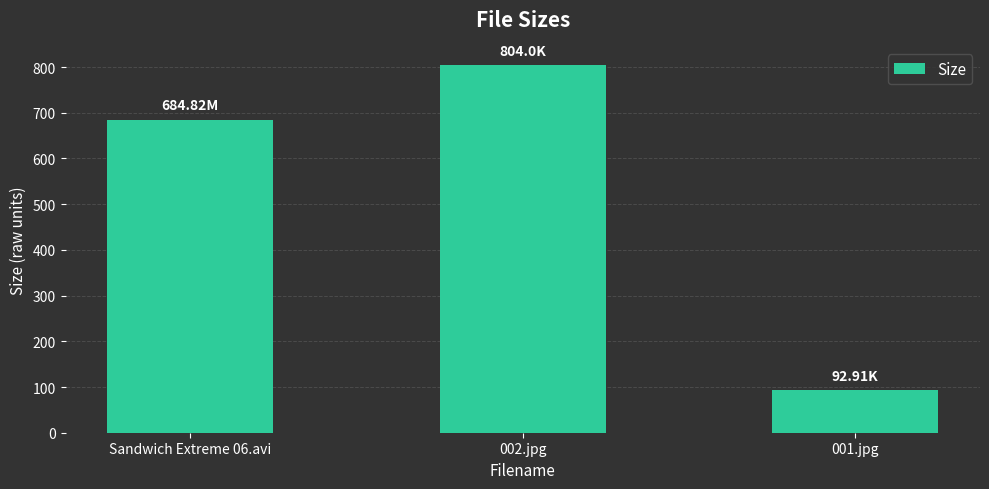

Count the number of values greater than 684.

2